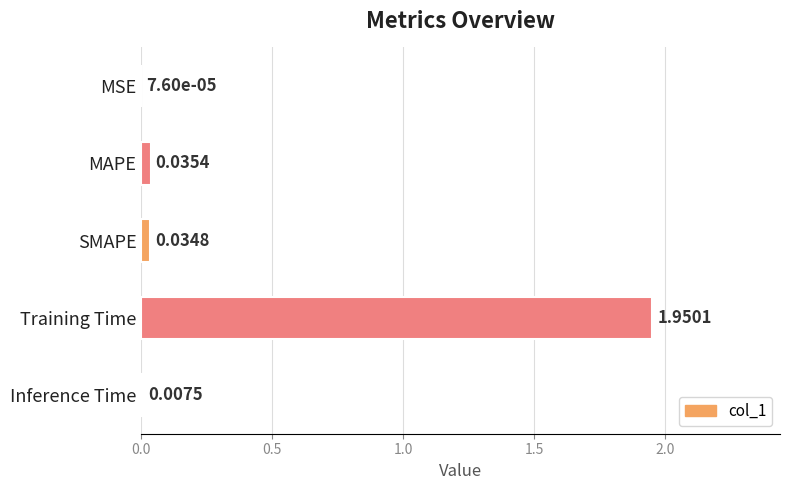

What is the change in value from MAPE to Training Time?

+1.9